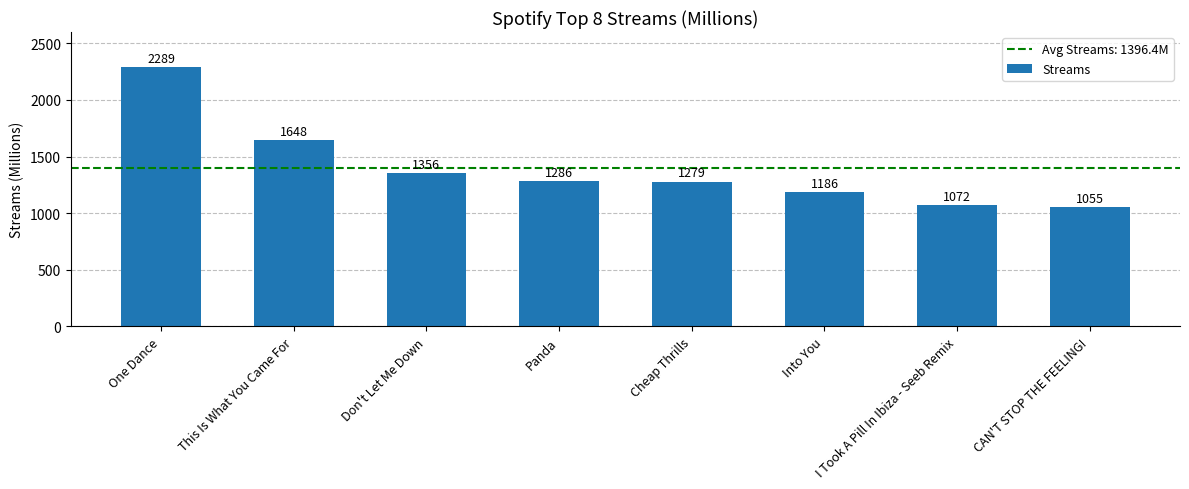

Reading left to right, list all the values displayed in this chart.

2289	1648	1356	1286	1279	1186	1072	1055